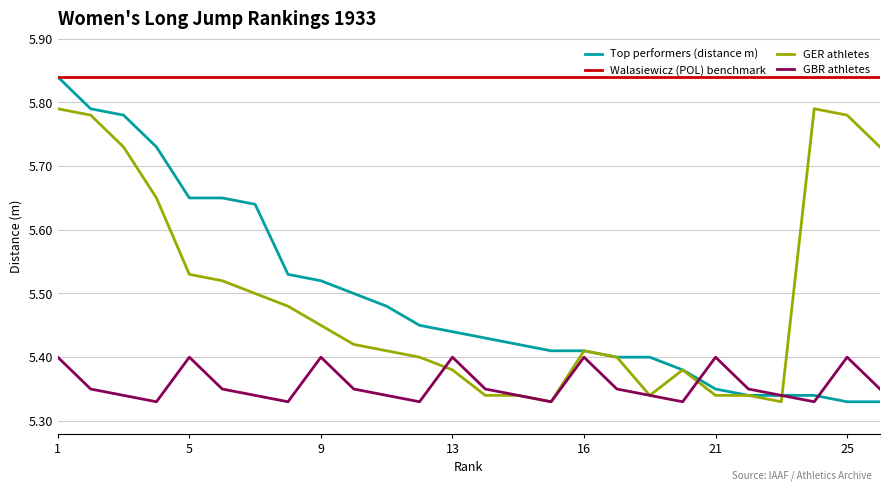

Which series has the largest total across all categories?

Walasiewicz (POL) benchmark